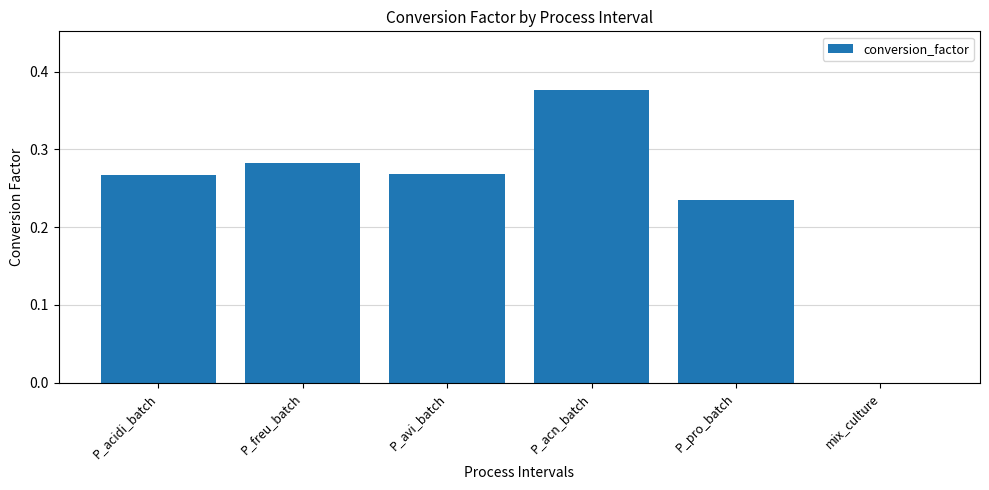

What is the sum of all values?

1.4